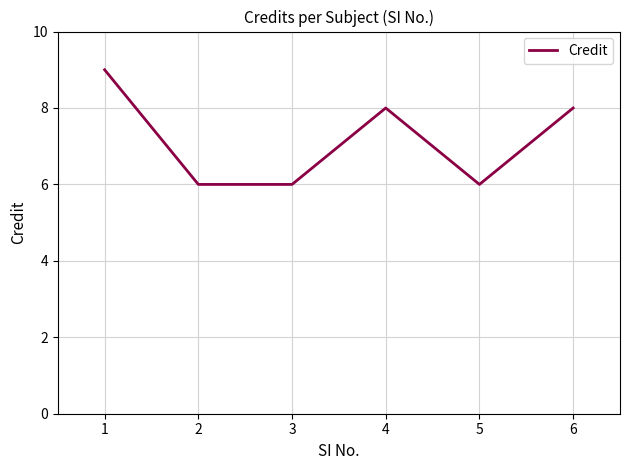

What is the maximum value shown in the chart?

9